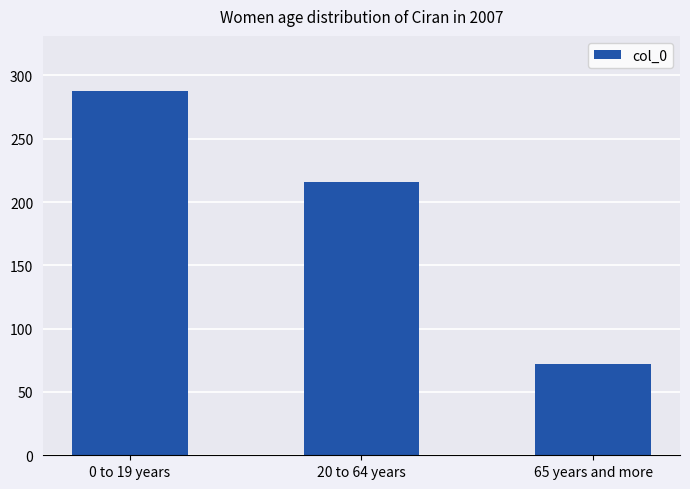

What is the change in value from 0 to 19 years to 65 years and more?

-216